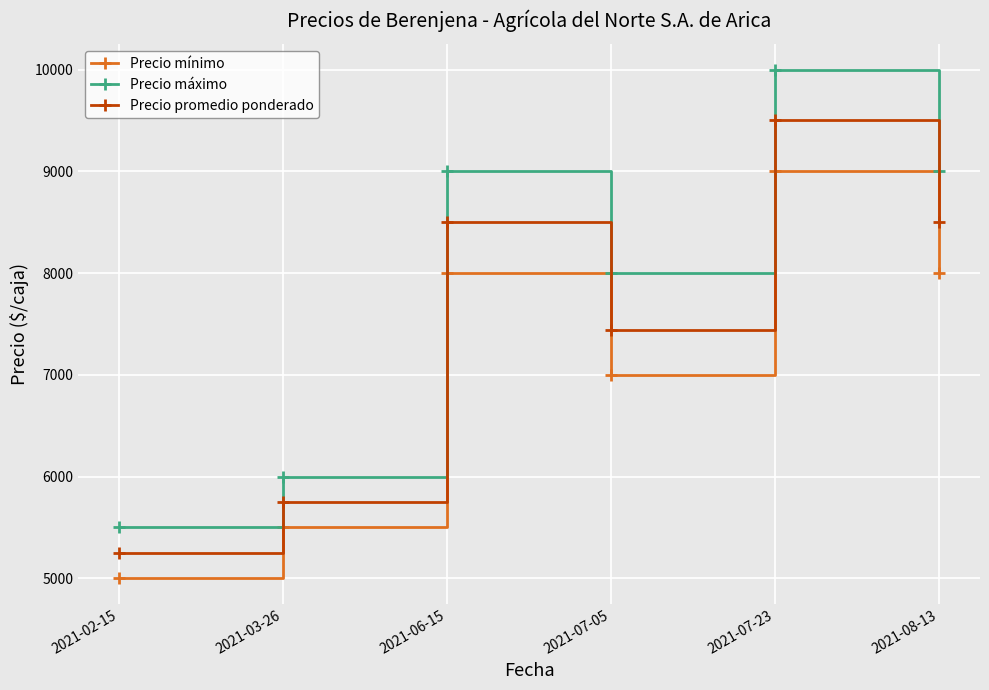

What is the maximum value shown in the chart?

10000